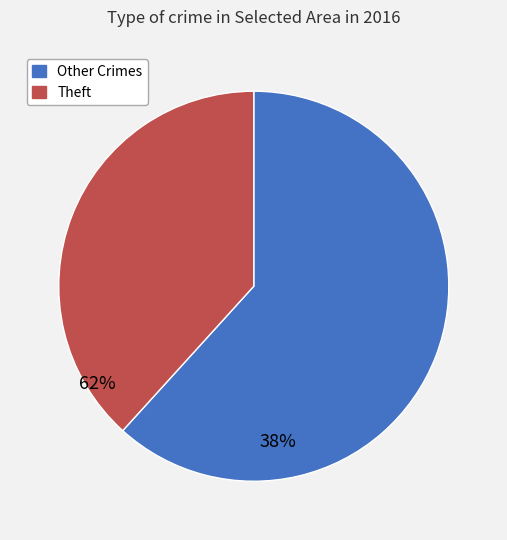

What is the largest slice in the pie chart?

Other Crimes